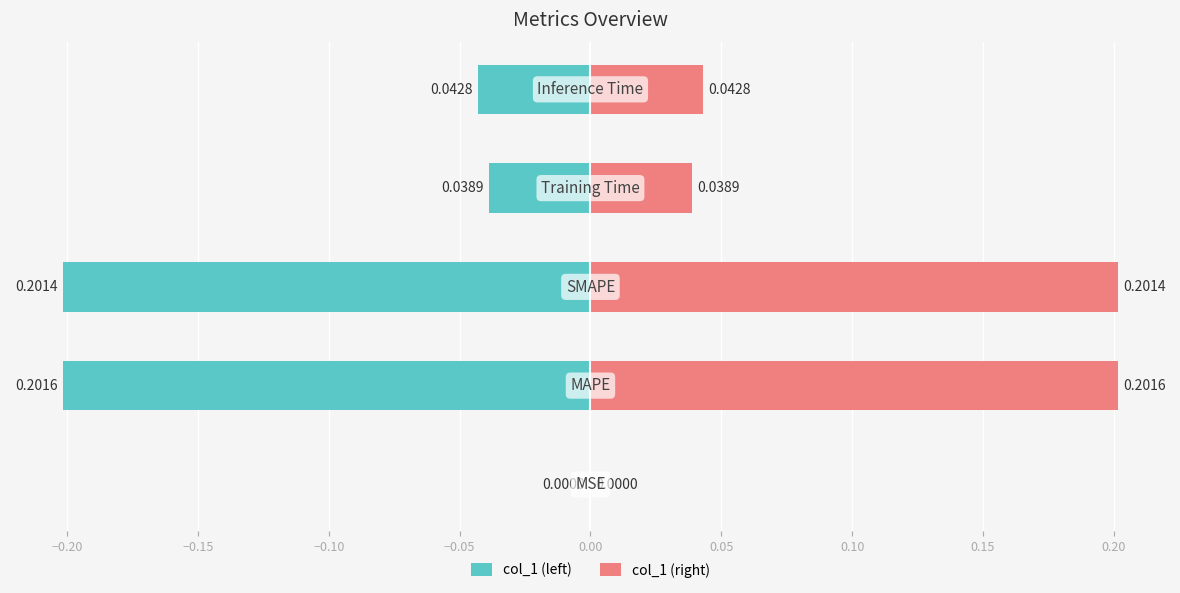

How many groups of bars are there?

5